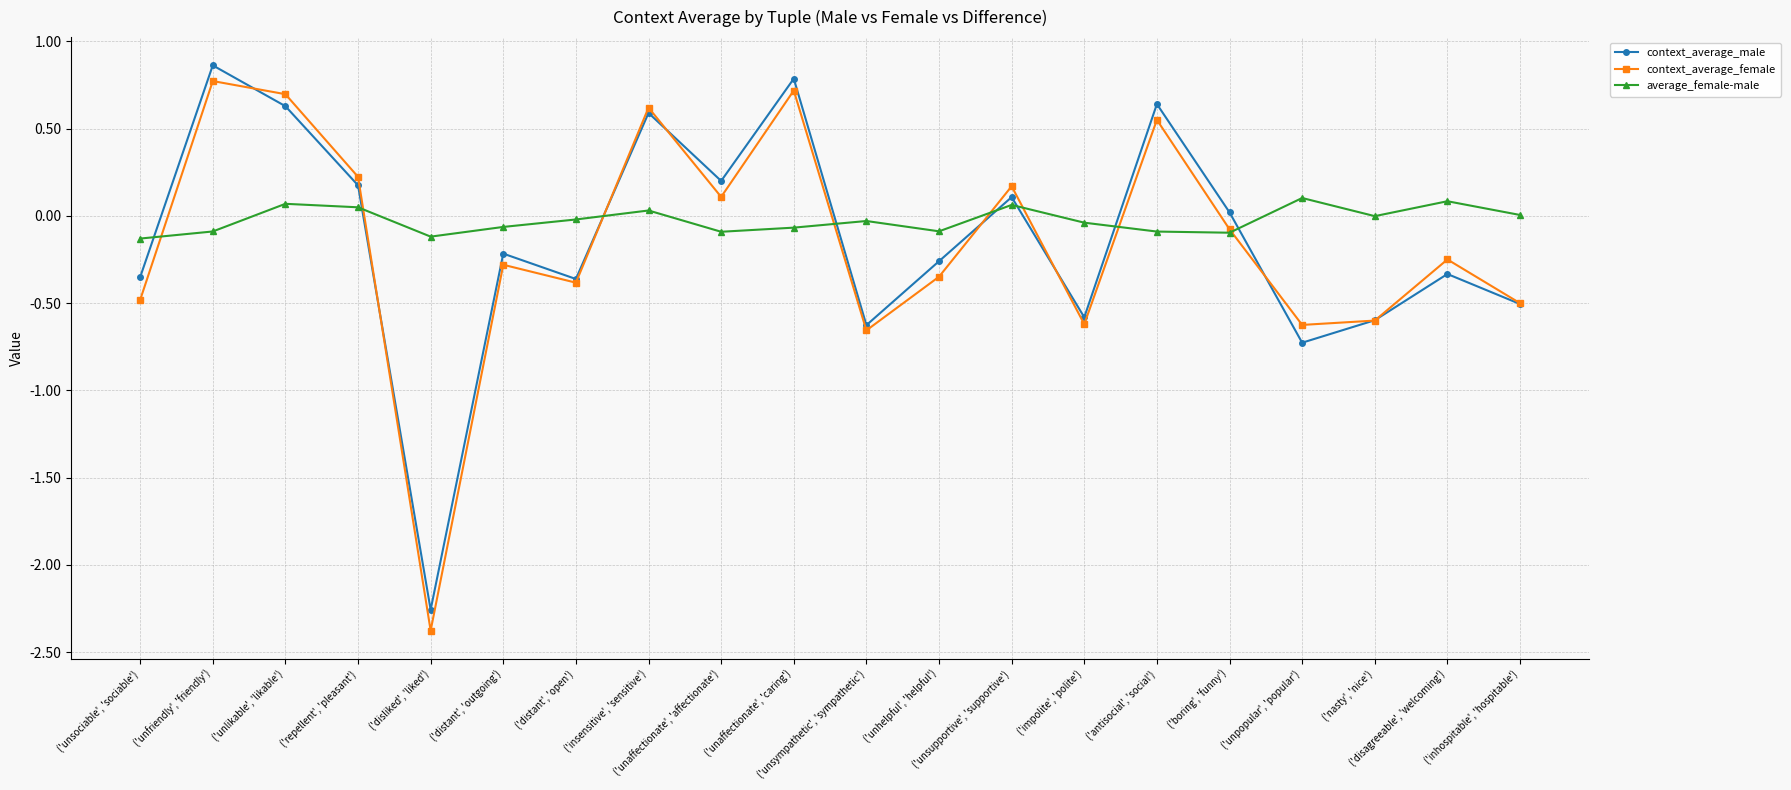

Which series has the widest spread of values?

context_average_female